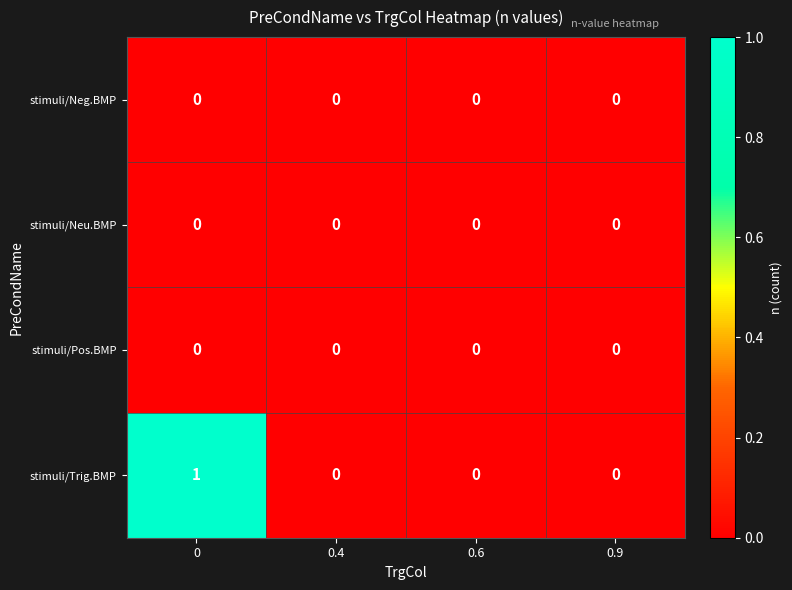

Reading left to right, what are all the values shown in this chart?

stimuli/Neg.BMP: 0	0	0	0
stimuli/Neu.BMP: 0	0	0	0
stimuli/Pos.BMP: 0	0	0	0
stimuli/Trig.BMP: 1	0	0	0